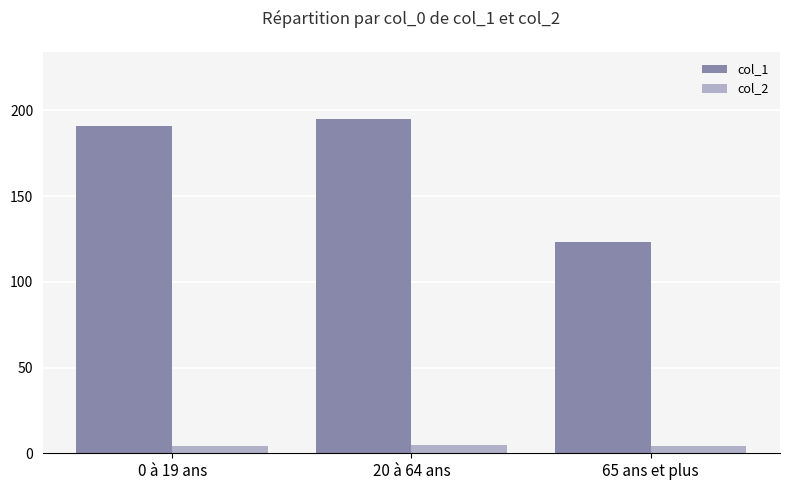

What is the minimum value shown in the chart?

4